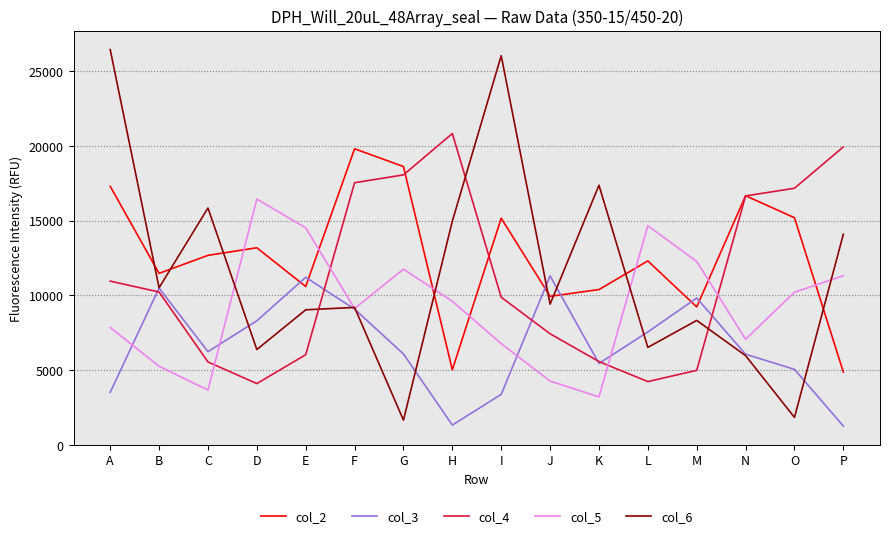

What is the sum of the col_5 values at K and B?

8464